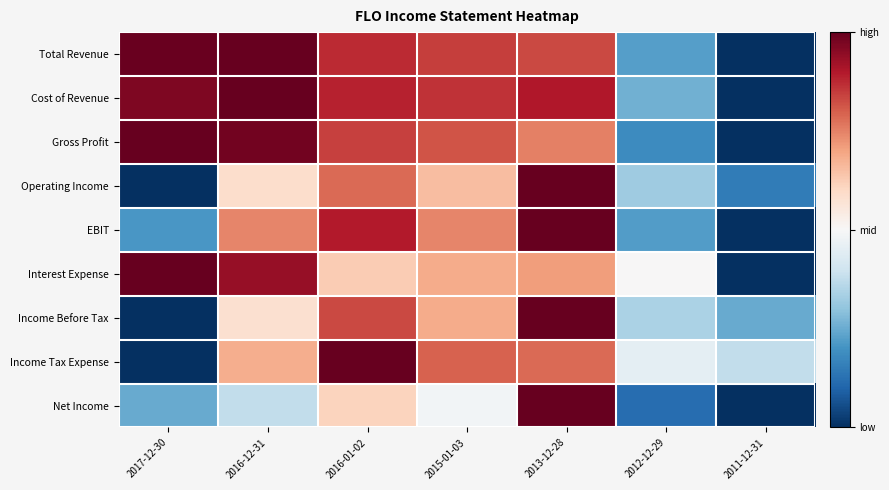

Between 2012-12-29 and 2013-12-28, which is larger?

2013-12-28